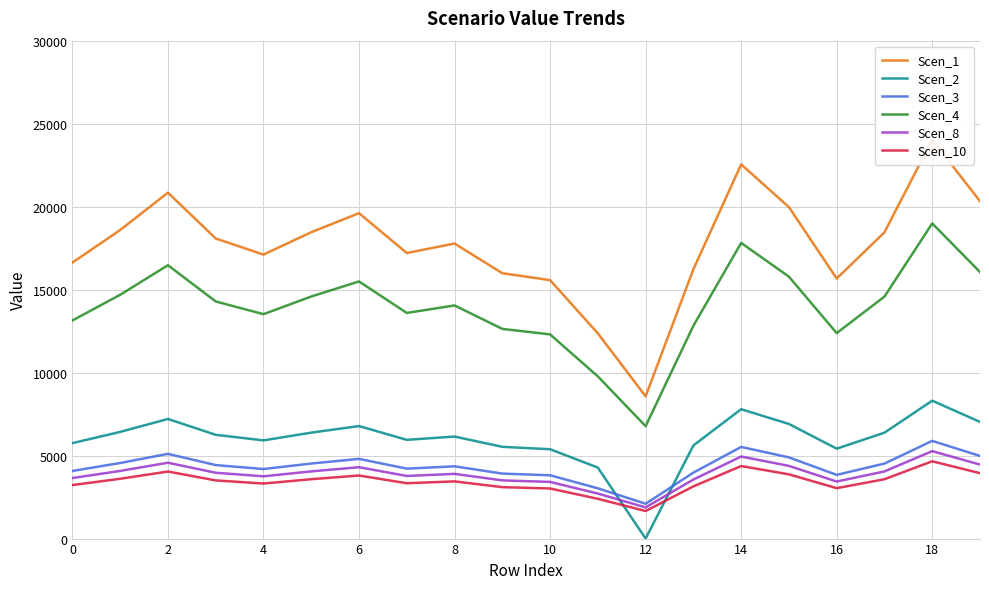

What is the label of the 8th point from the right?

12